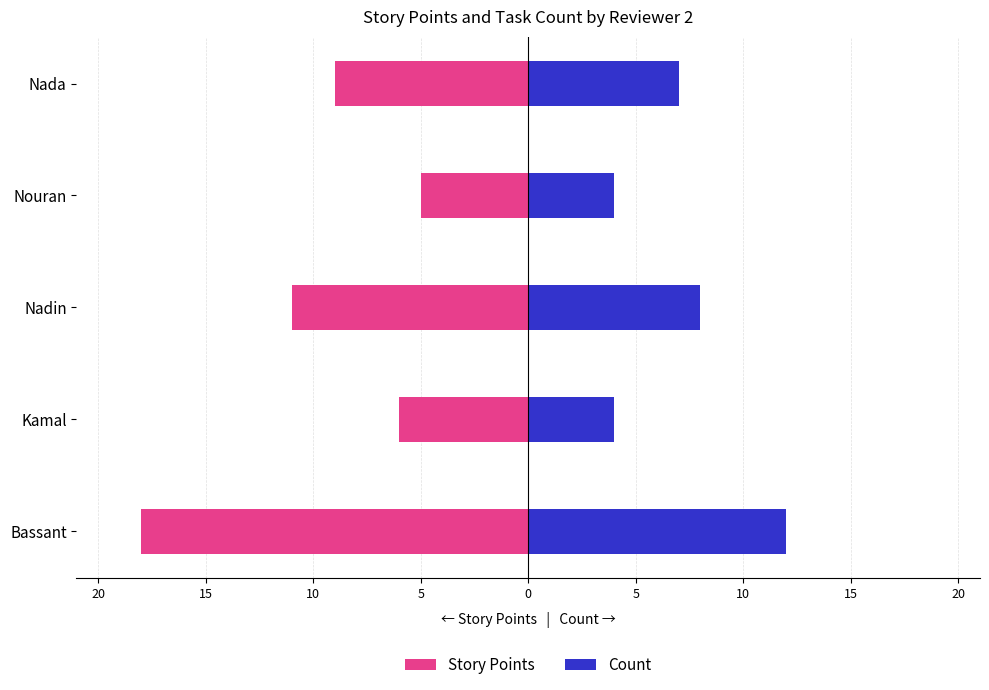

Read the Story Points value at Nada, to the nearest 10.

-10